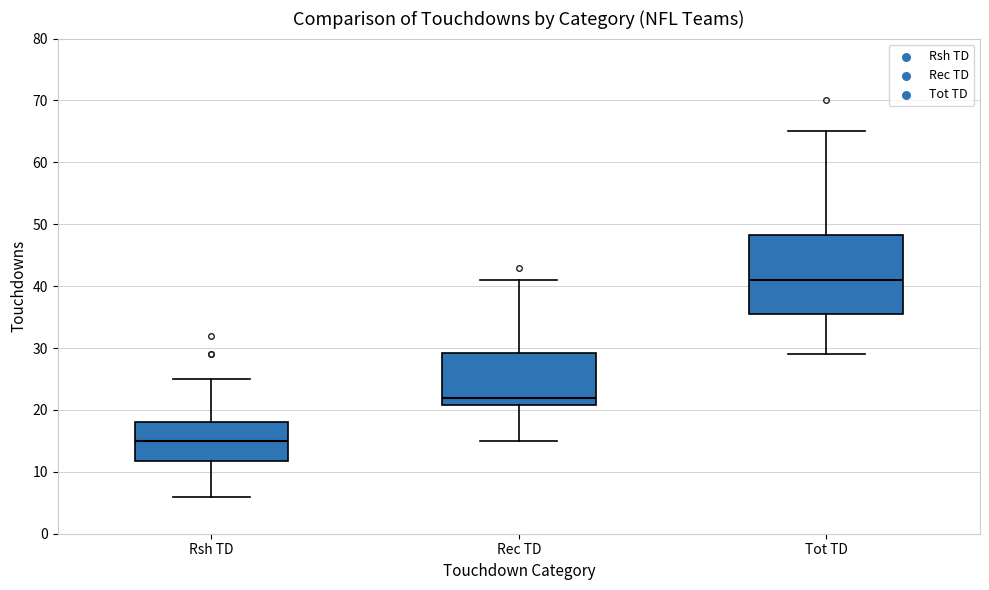

Reading left to right, read every box against the y-axis: the position of its median line, the range the box covers, and the ends of its whiskers. The values are not printed on the chart, so give them approximately, as read against the axis.

Rsh TD: median 15, box 12 to 18, whiskers 6 to 25
Rec TD: median 22, box 21 to 29, whiskers 15 to 41
Tot TD: median 41, box 36 to 48, whiskers 29 to 65